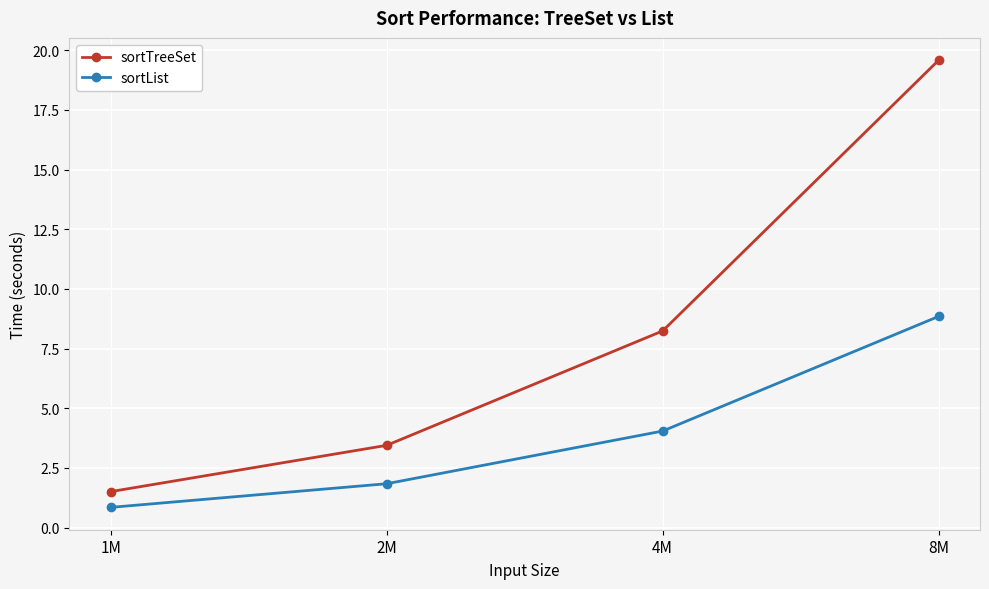

What value does the sortList series have at 1M?

0.8